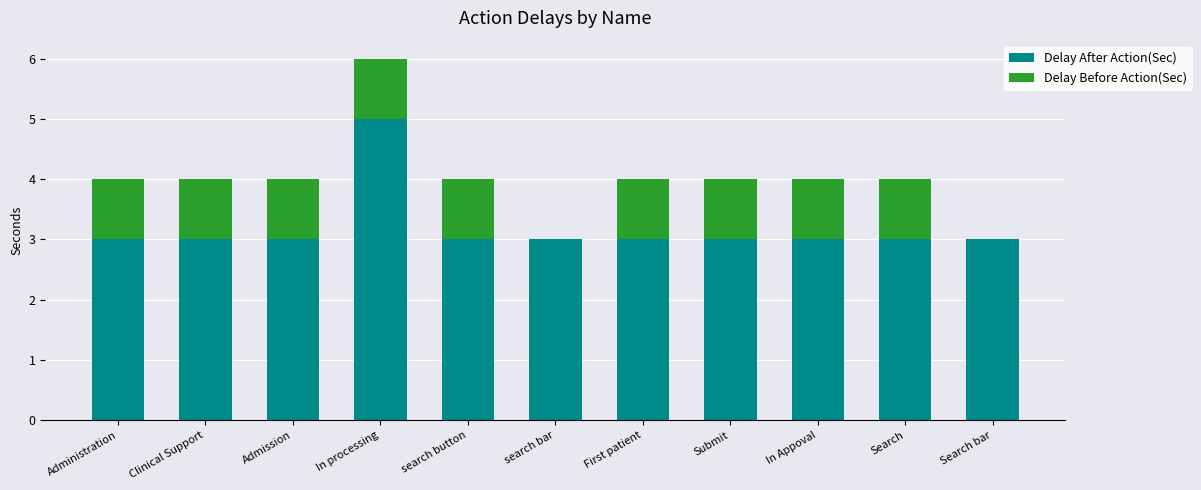

At which category is the sum across all series the highest?

In processing